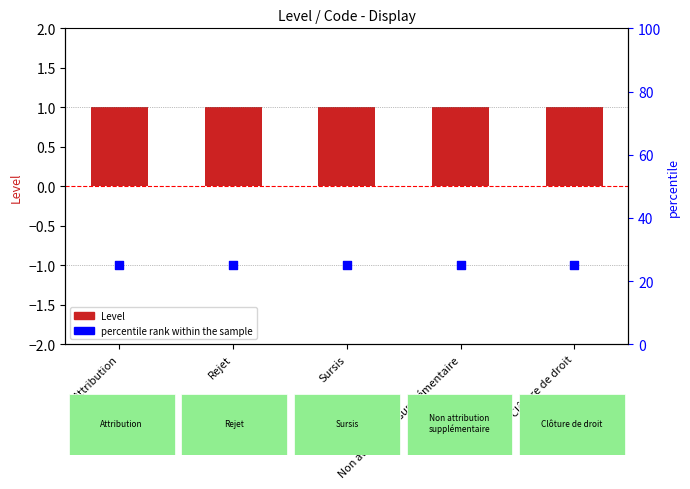

Which series has the widest spread of Y values?

Level